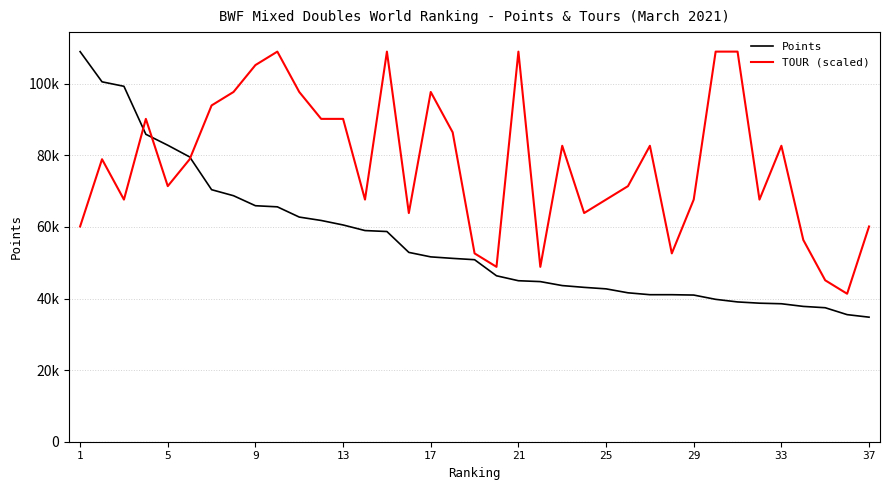

After their last crossing, which series has the higher values: Points or TOUR (scaled)?

TOUR (scaled)